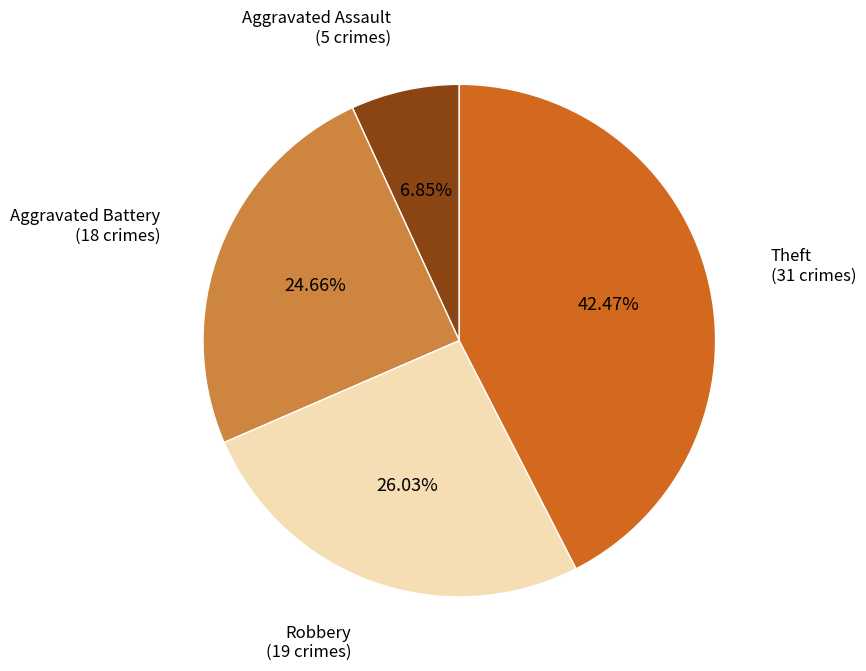

Rank the categories by value from lowest to highest.

Aggravated Assault, Aggravated Battery, Robbery, Theft